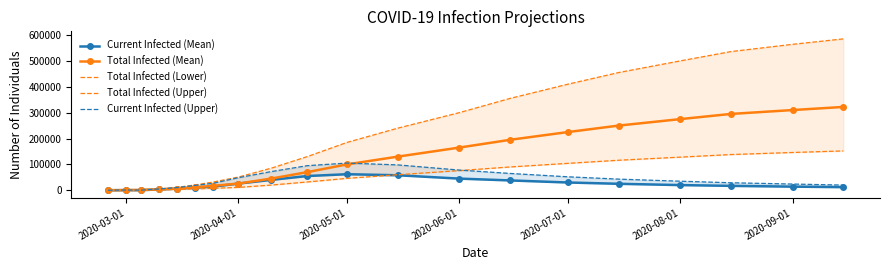

The value of Total Infected (Mean) at 2020-07-01 is 402076. True or false?

False